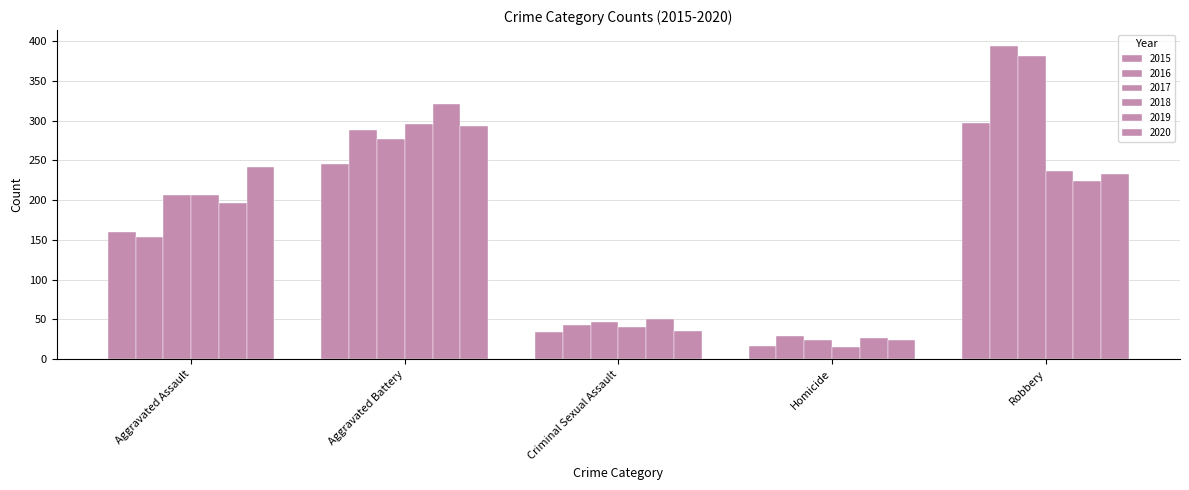

The 2017 series shows 24 at Homicide. True or false?

True